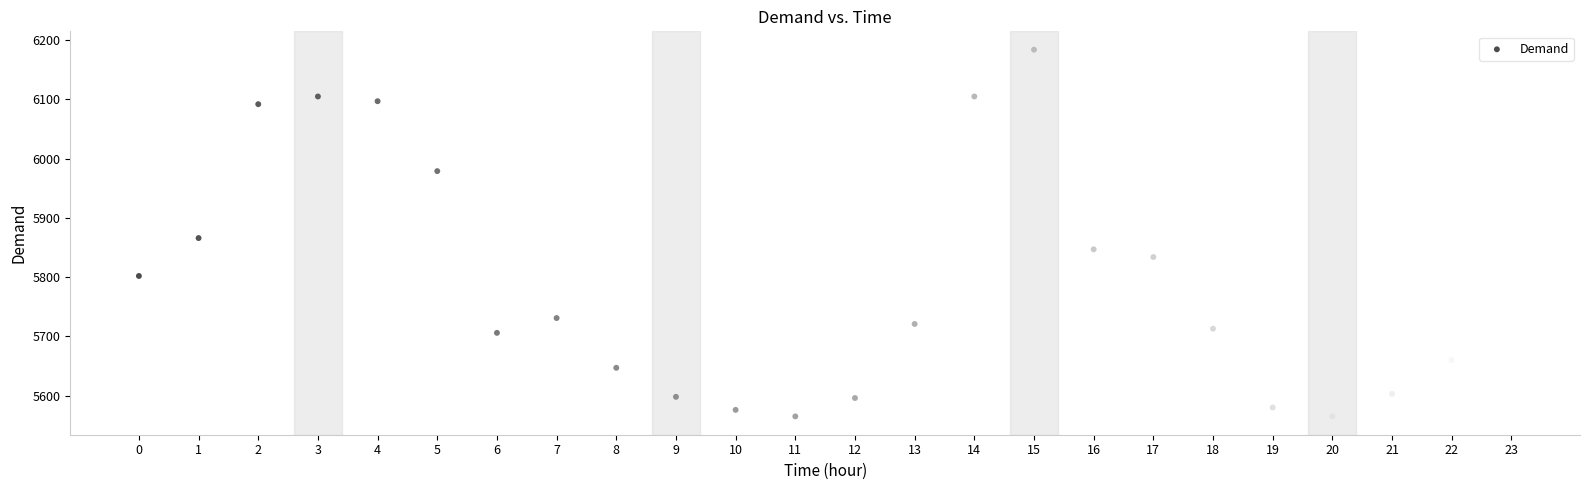

What is the range of Y values (max minus min)?

619